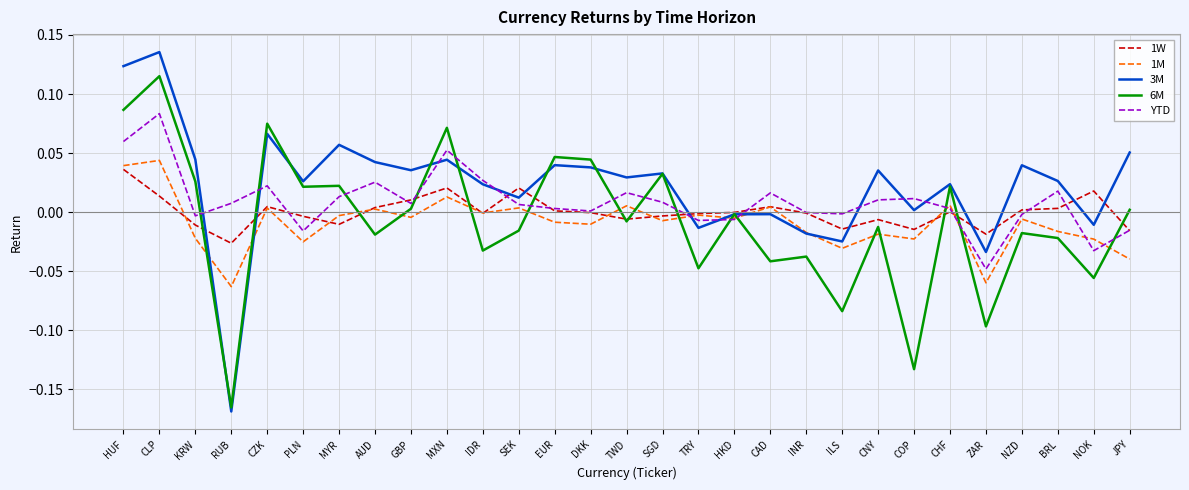

The 1M series shows -0.0 at COP. True or false?

True